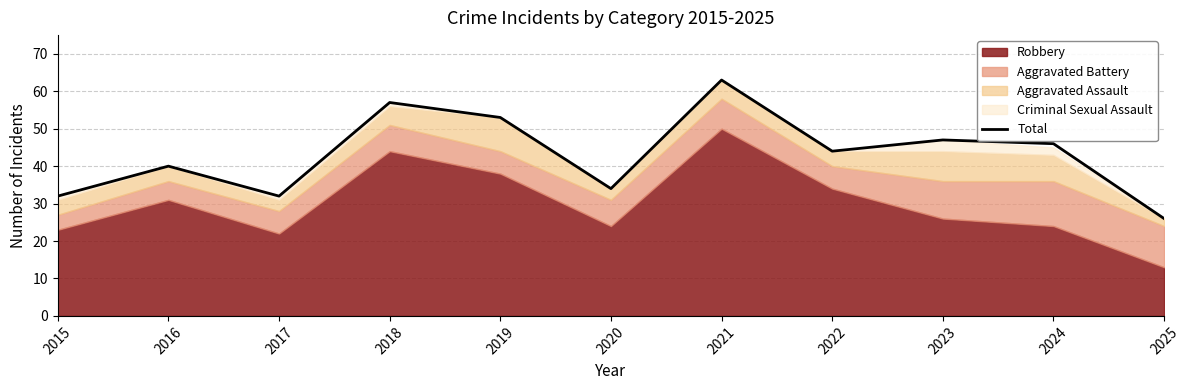

How many values are below 44?

5